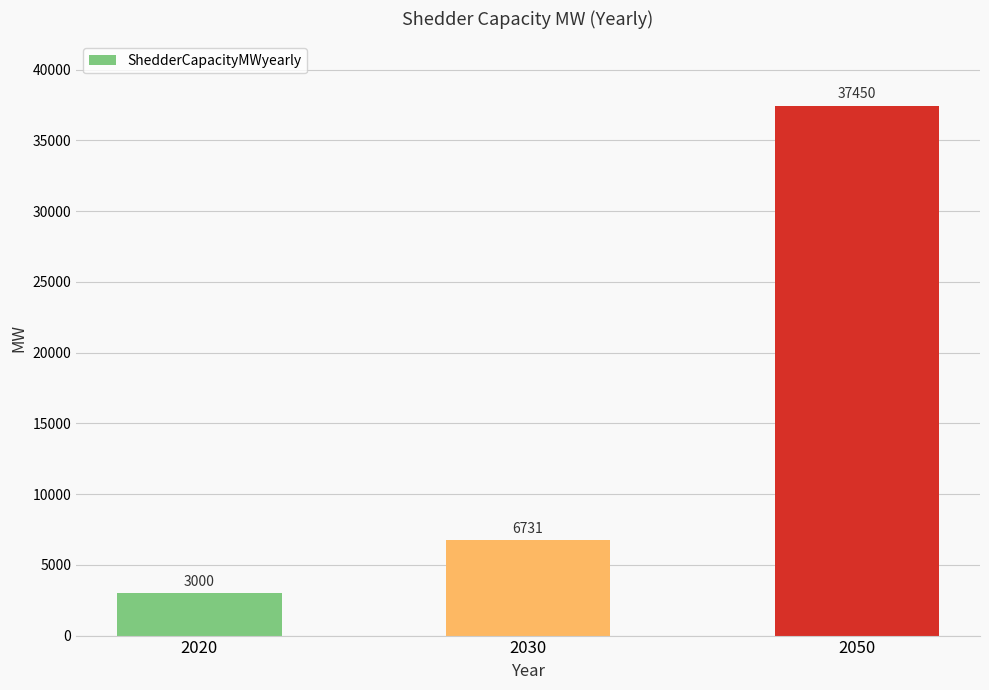

How many data points are less than 6731?

1